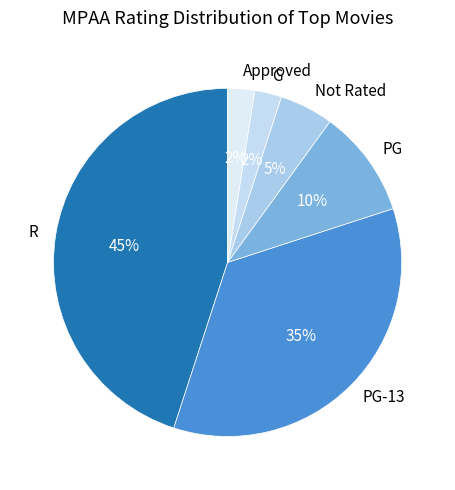

Is the sum of PG and PG-13 greater than half?

No